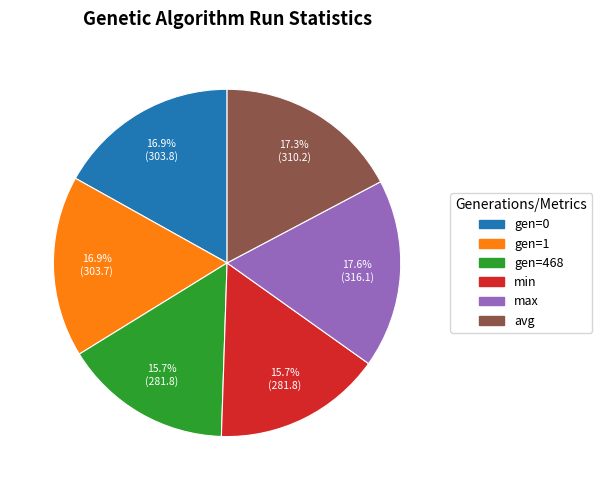

Does any single category account for the majority?

No